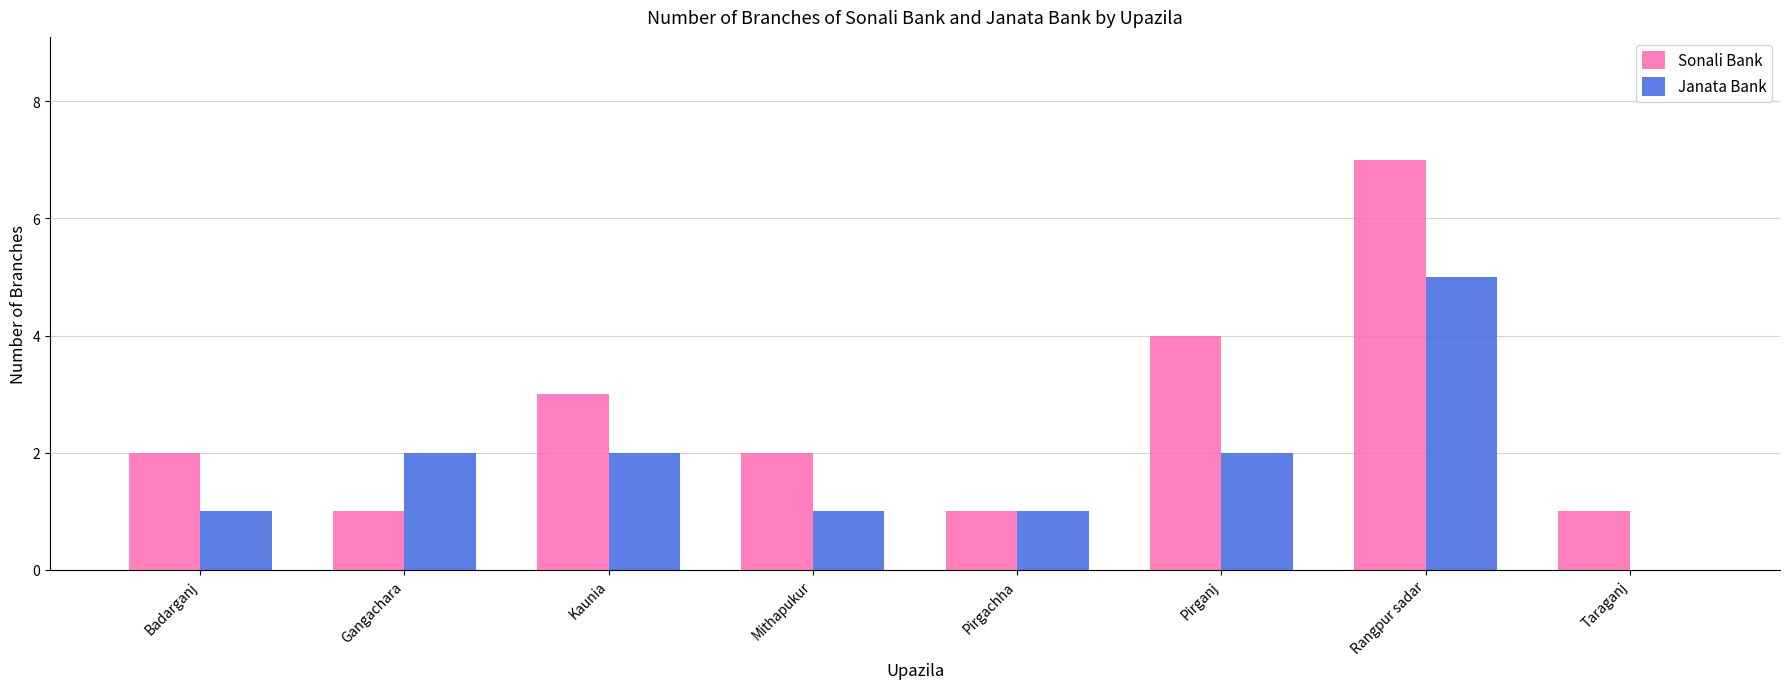

Where is Sonali Bank nearest to the value 4?

Pirganj